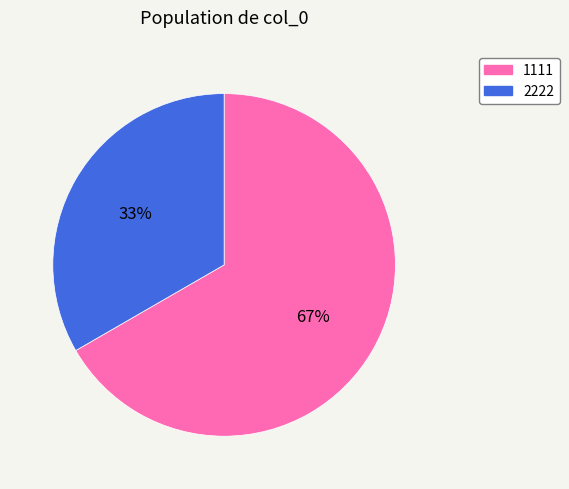

To the nearest percent, what portion does 1111 represent?

67%